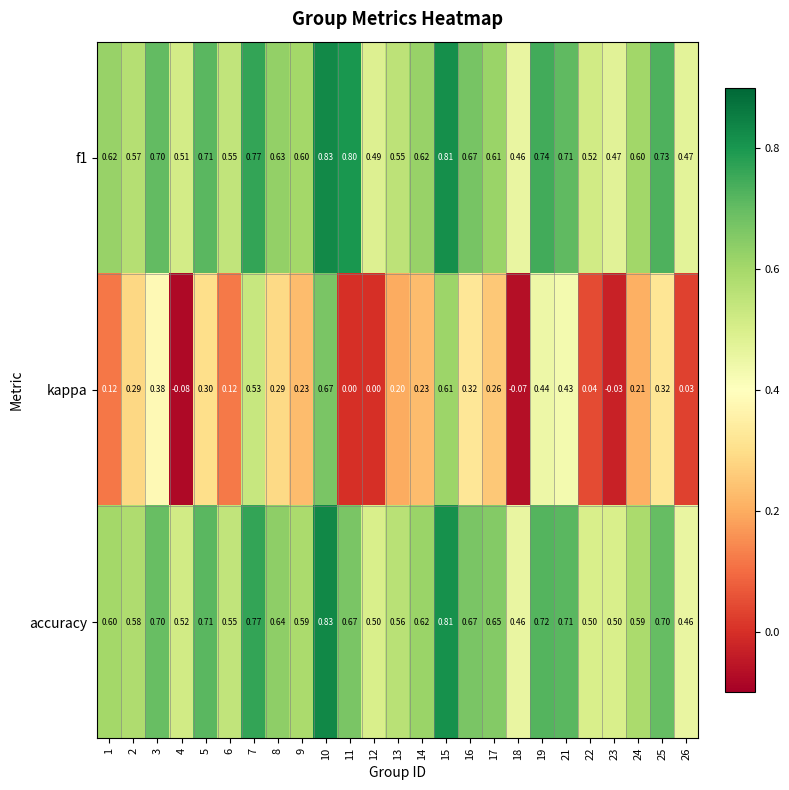

Count the number of categories in the chart.

25